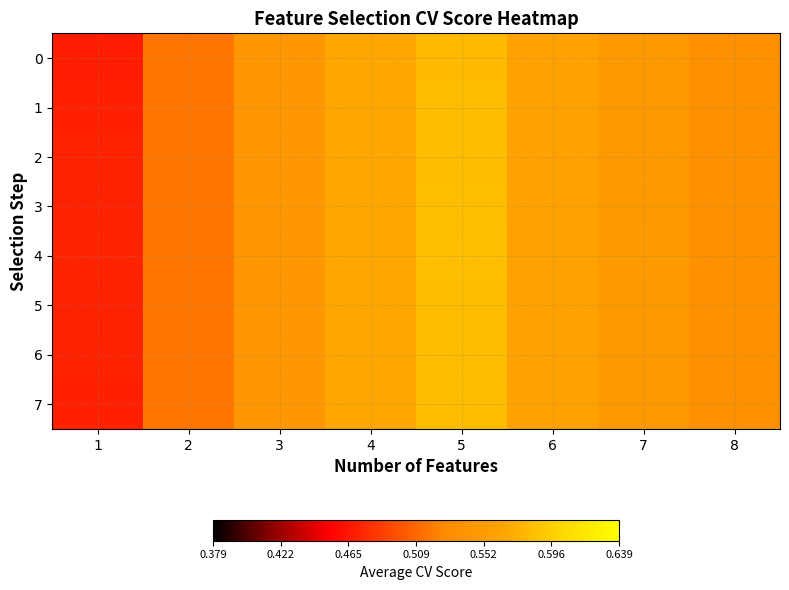

Reading left to right, extract all data points from this chart.

0: 1=0.5	2=0.5	3=0.5	4=0.6	5=0.6	6=0.6	7=0.5	8=0.5
1: 1=0.5	2=0.5	3=0.5	4=0.6	5=0.6	6=0.6	7=0.5	8=0.5
2: 1=0.5	2=0.5	3=0.5	4=0.6	5=0.6	6=0.6	7=0.5	8=0.5
3: 1=0.5	2=0.5	3=0.5	4=0.6	5=0.6	6=0.6	7=0.5	8=0.5
4: 1=0.5	2=0.5	3=0.5	4=0.6	5=0.6	6=0.6	7=0.5	8=0.5
5: 1=0.5	2=0.5	3=0.5	4=0.6	5=0.6	6=0.6	7=0.5	8=0.5
6: 1=0.5	2=0.5	3=0.5	4=0.6	5=0.6	6=0.6	7=0.5	8=0.5
7: 1=0.5	2=0.5	3=0.5	4=0.6	5=0.6	6=0.6	7=0.5	8=0.5